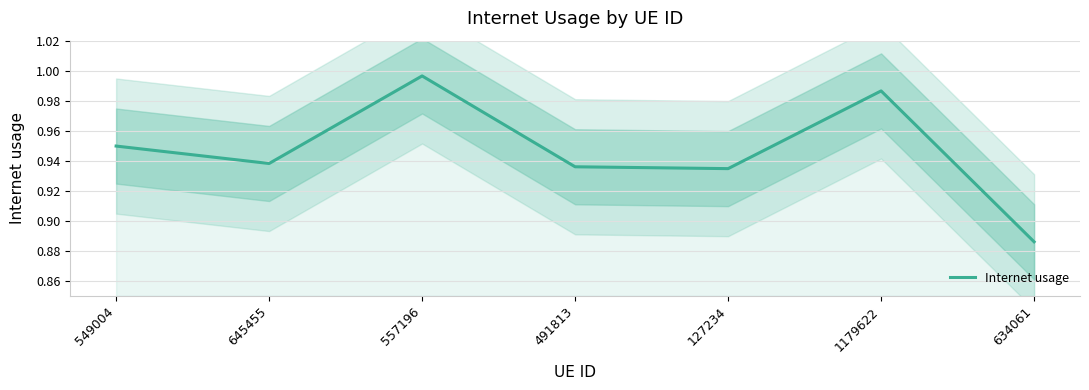

What is the value of the 7th point from the left?

0.9